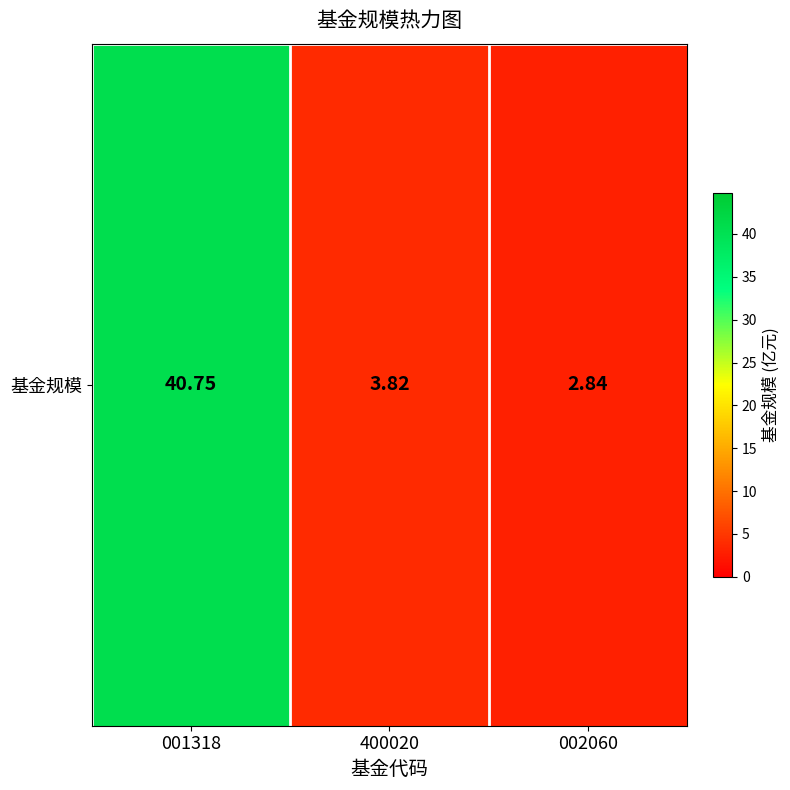

What is the approximate value at 001318?

40.8